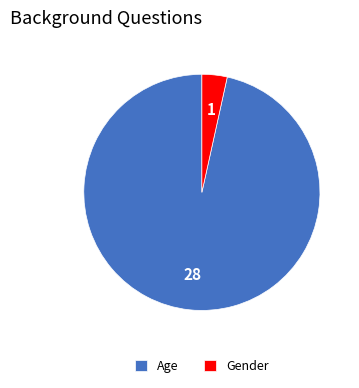

Count the number of slices in the pie.

2